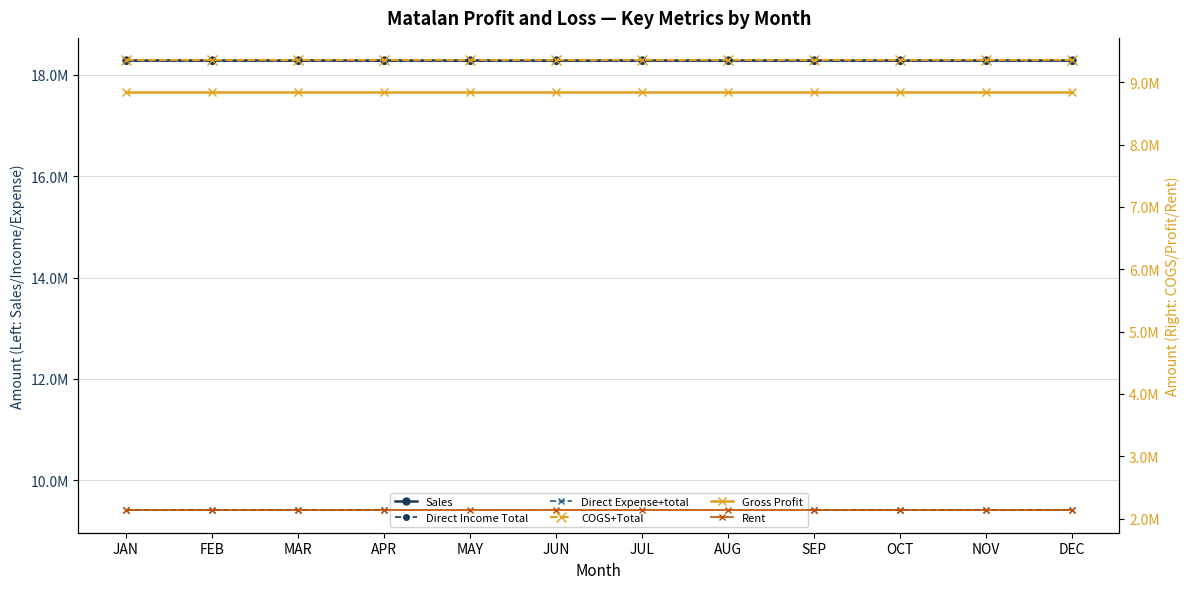

True or false: Sales and Direct Income Total intersect in this chart.

False